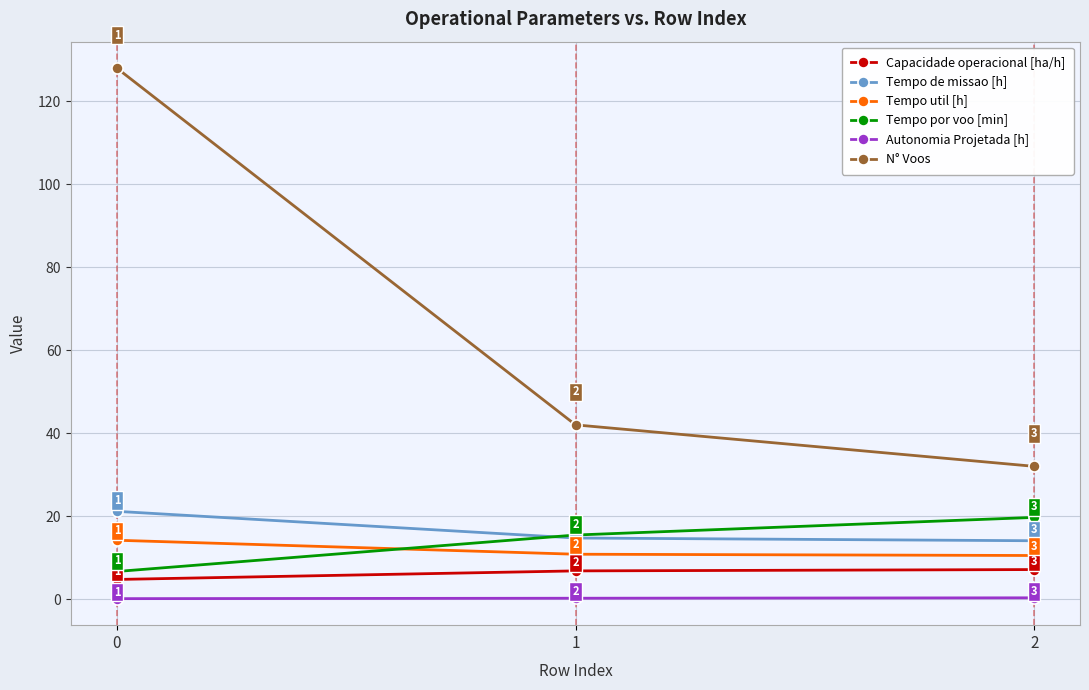

What is the value of the Autonomia Projetada [h] point at the 3rd from the left?

0.3